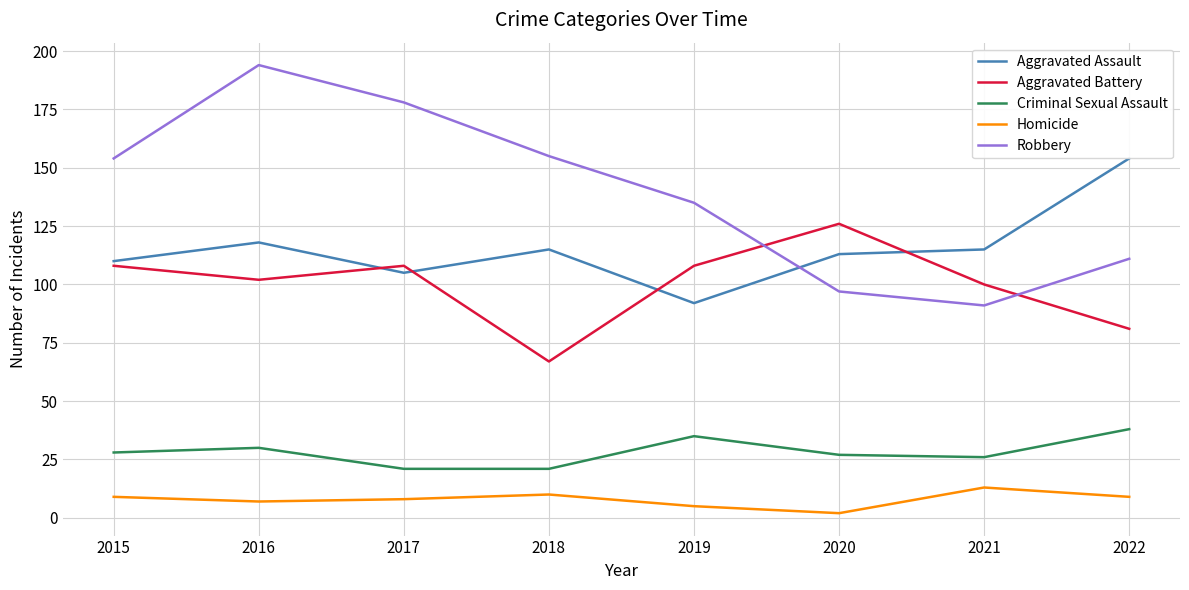

Which label corresponds to the smallest value in the chart?

2020